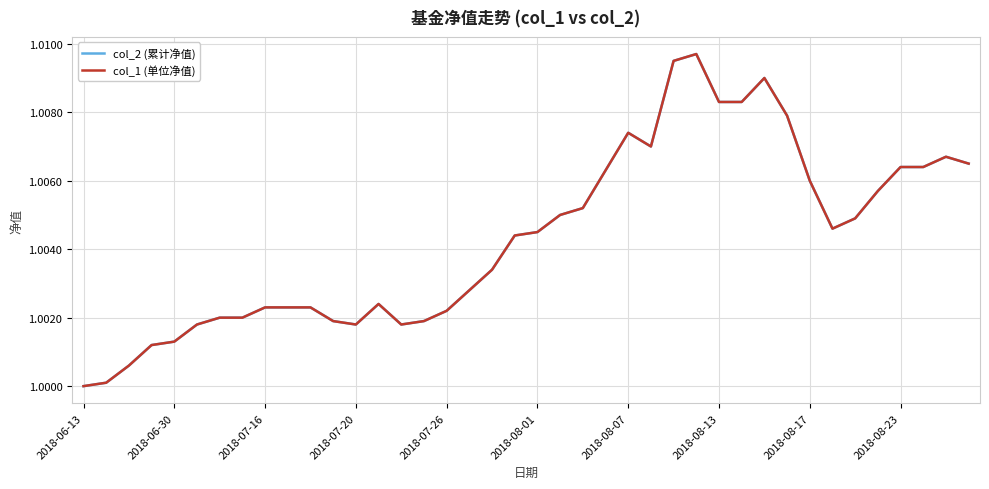

Is this an area chart (filled region under the line)?

No